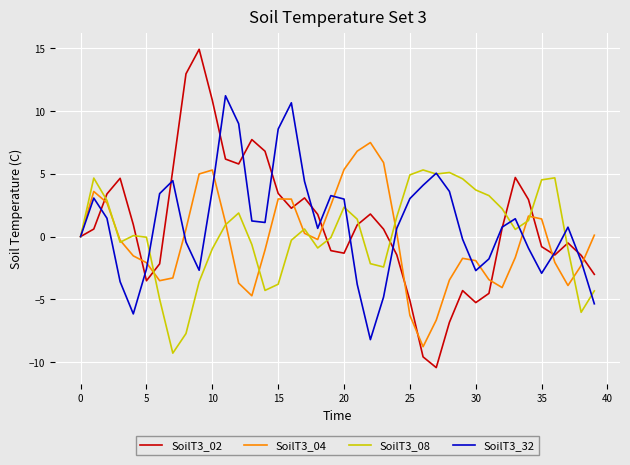

Does the chart display data point markers on the line(s)?

No